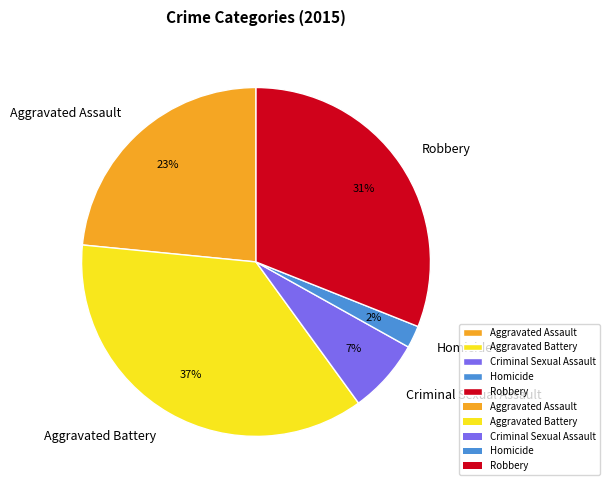

Does Criminal Sexual Assault represent more than half of the total?

No